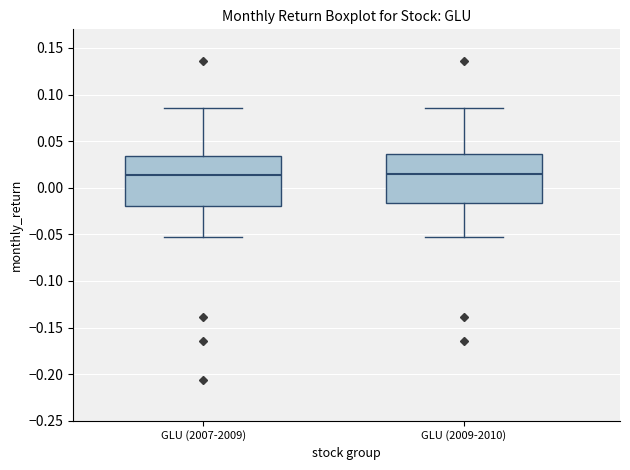

Reading left to right, transcribe this box plot: for each box, give where its median line is, the range the box spans, and where its two whiskers end, as read against the y-axis. The values are not printed on the chart, so give them approximately, as read against the axis.

GLU (2007-2009): median 0.015, box -0.020 to 0.035, whiskers -0.050 to 0.085
GLU (2009-2010): median 0.015, box -0.015 to 0.035, whiskers -0.050 to 0.085